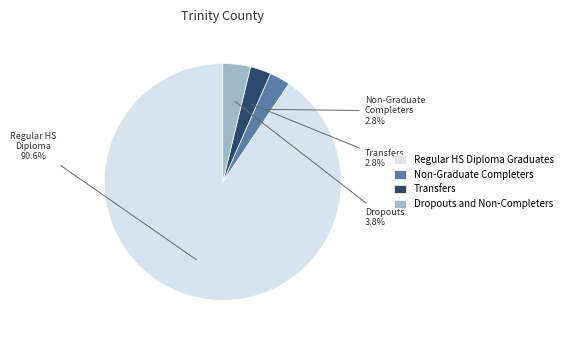

The Non-Graduate Completers slice represents 3% of the pie. True or false?

True